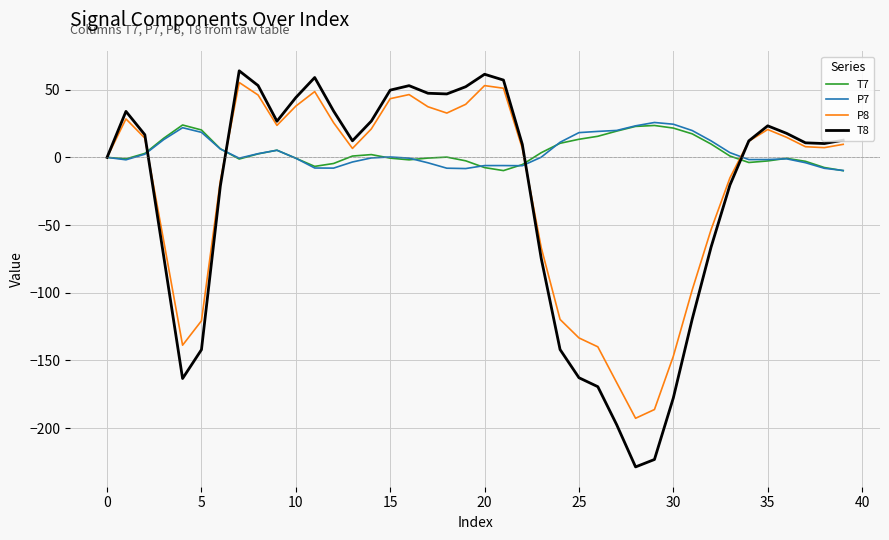

Which series has the largest range (max minus min)?

T8